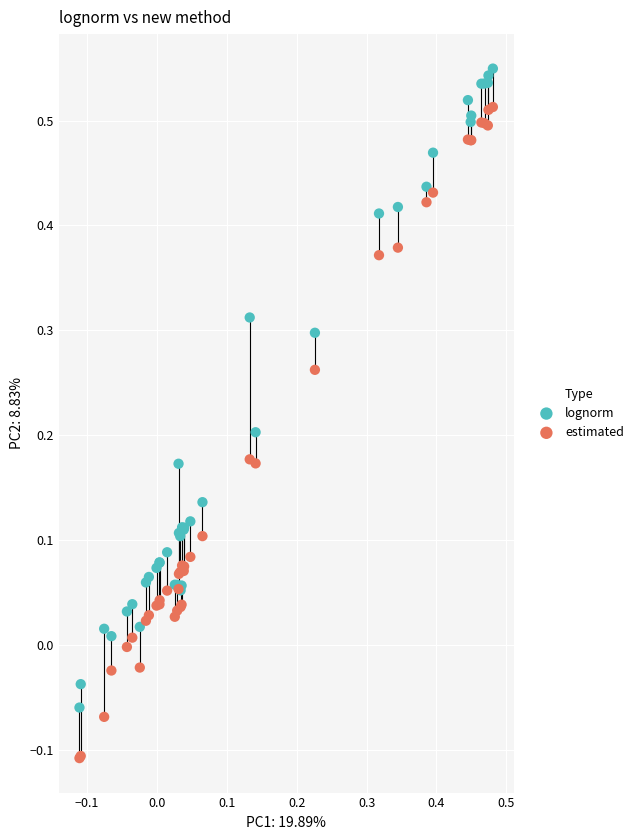

Which series has the widest spread of Y values?

estimated